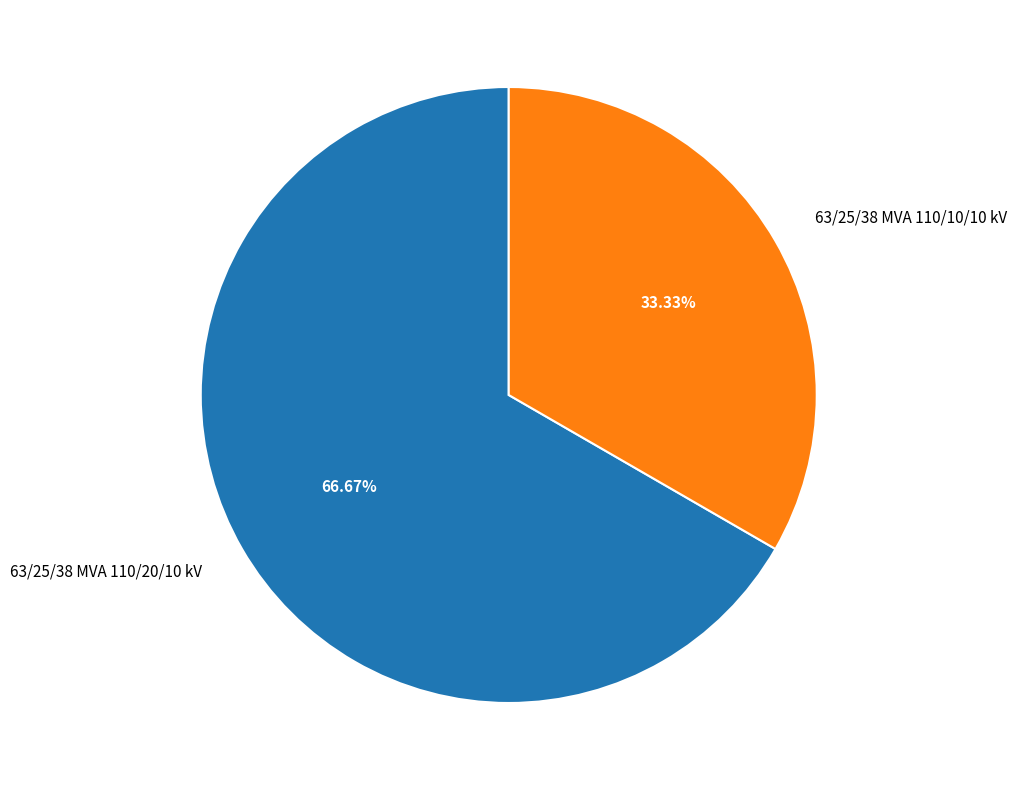

How many slices are in this pie chart?

2